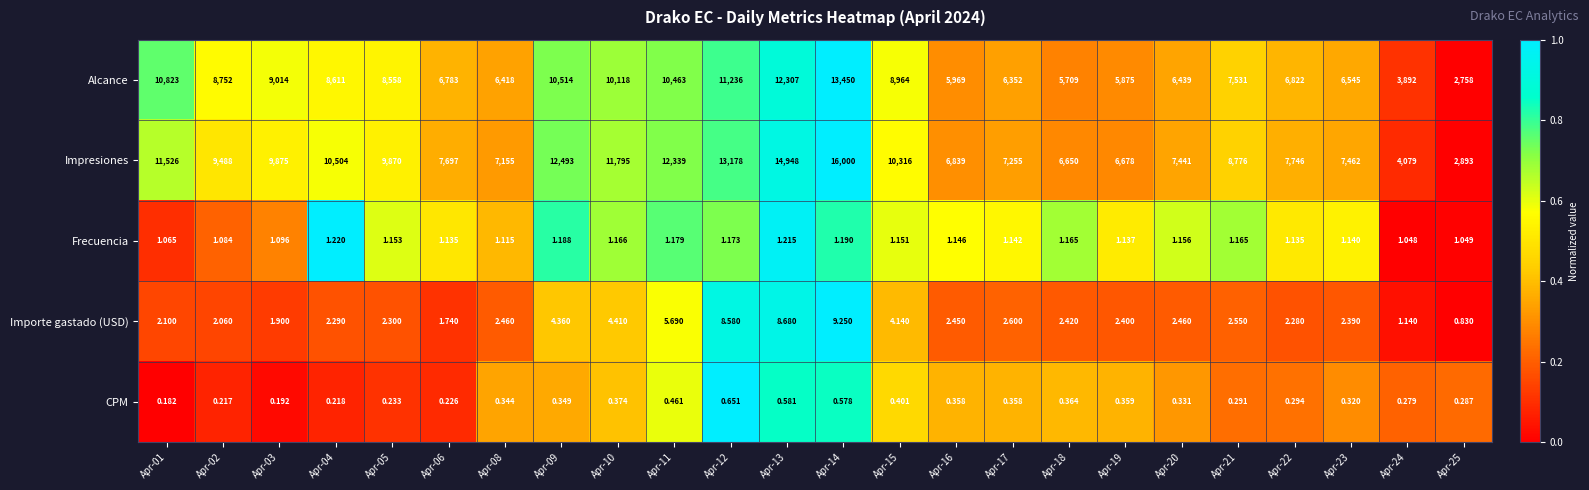

List the series in order of their peak value, lowest first.

CPM, Frecuencia, Importe gastado (USD), Alcance, Impresiones